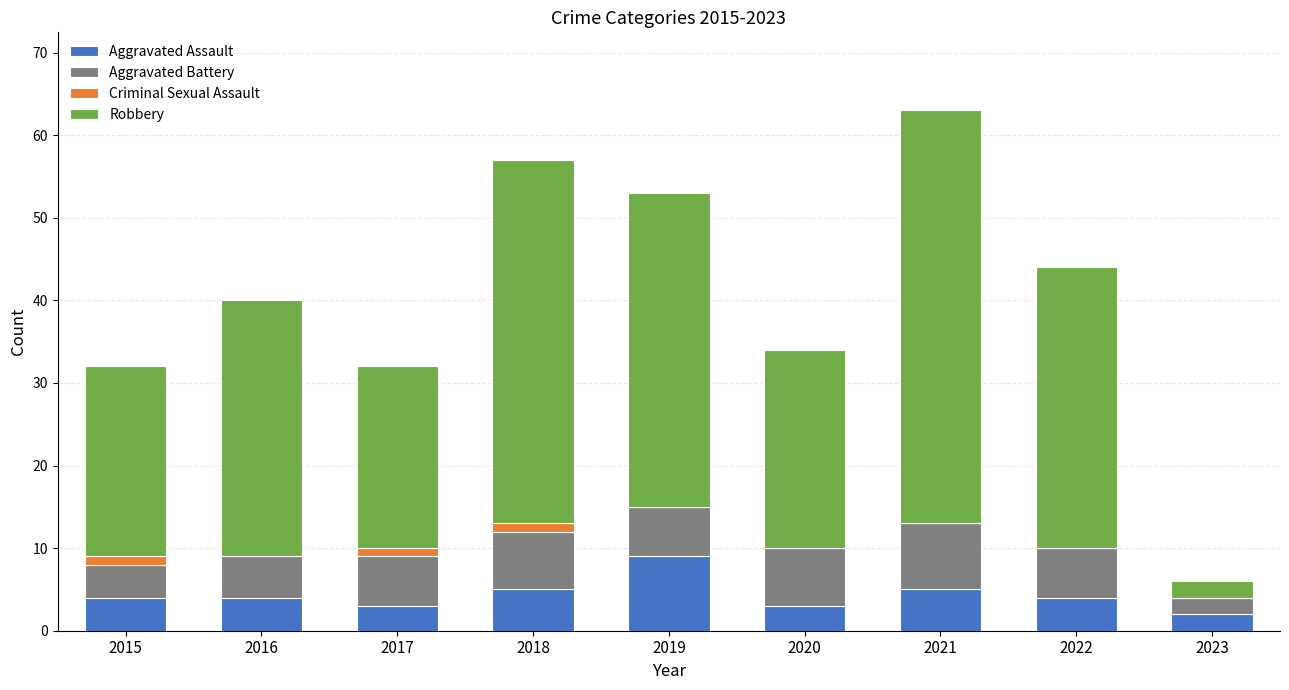

What are all the series names shown in the legend?

Aggravated Assault, Aggravated Battery, Criminal Sexual Assault, Robbery